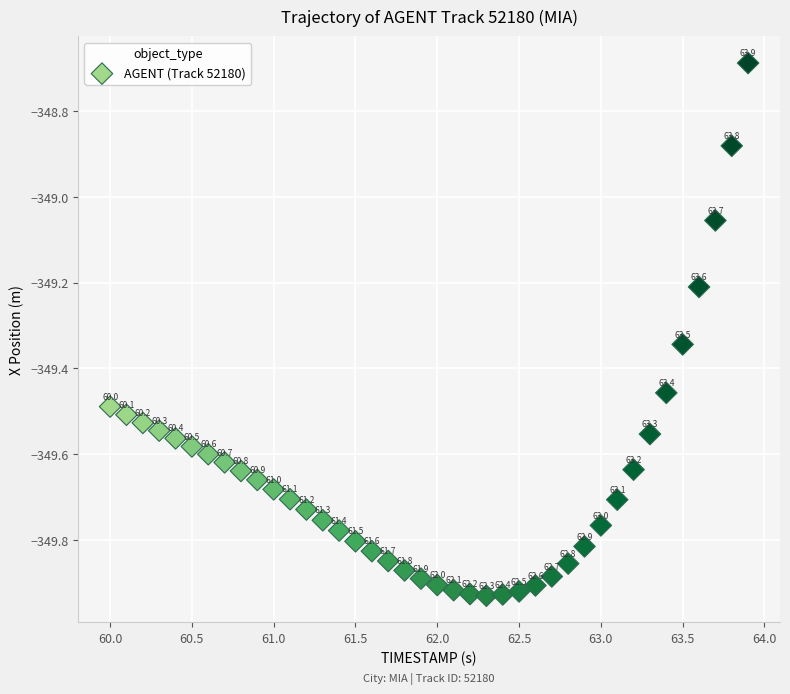

What is the range of Y values (max minus min)?

1.2